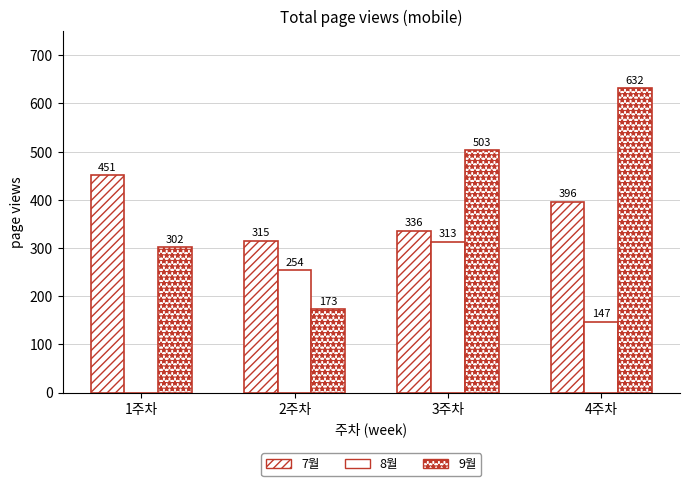

Reading left to right, extract all data points from this chart.

7월: 1주차=451	2주차=315	3주차=336	4주차=396
8월: 1주차=0	2주차=254	3주차=313	4주차=147
9월: 1주차=302	2주차=173	3주차=503	4주차=632